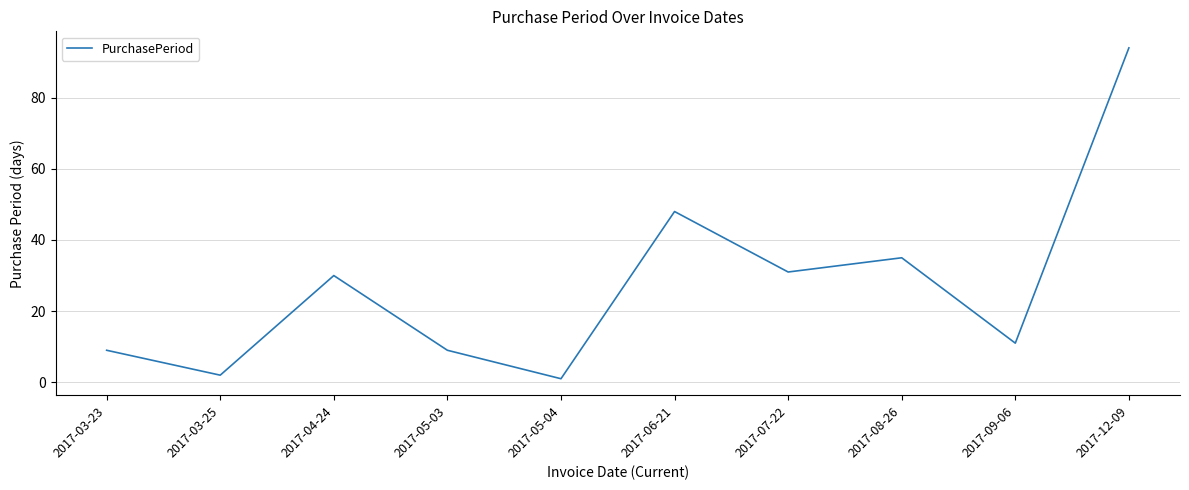

Reading right to left, what are all the values shown in this chart?

94	11	35	31	48	1	9	30	2	9